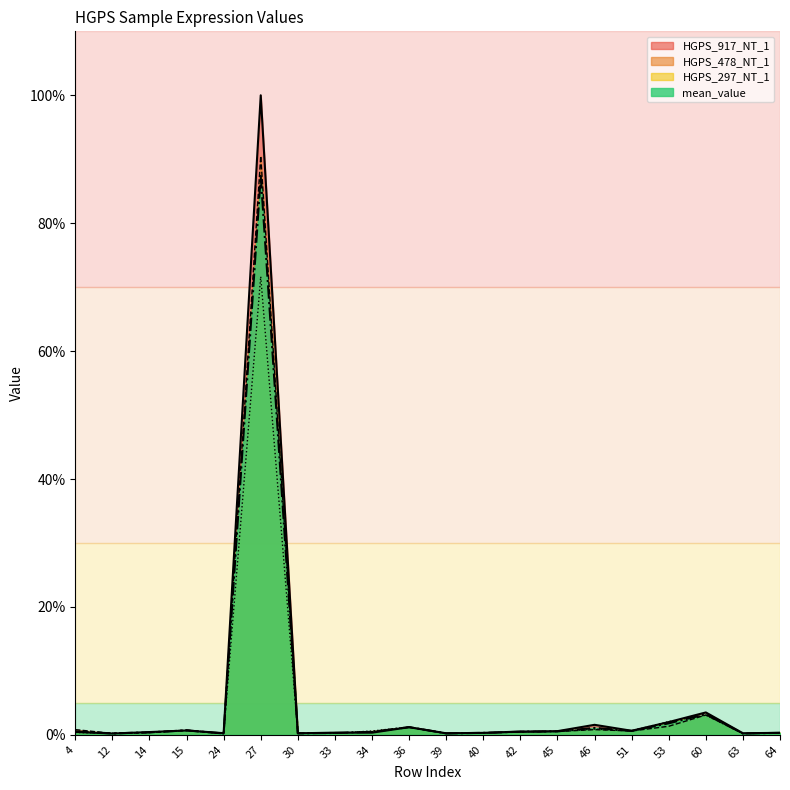

Reading right to left, list all the values displayed in this chart.

HGPS_917_NT_1: 0.3	0.2	3.5	2.0	0.6	1.6	0.6	0.5	0.3	0.2	1.2	0.3	0.3	0.2	100.0	0.3	0.7	0.4	0.2	0.4
HGPS_478_NT_1: 0.3	0.2	3.1	1.3	0.6	0.8	0.5	0.4	0.3	0.2	1.2	0.5	0.3	0.2	90.5	0.2	0.7	0.3	0.2	0.8
HGPS_297_NT_1: 0.3	0.2	3.1	2.1	0.6	0.9	0.5	0.5	0.3	0.2	1.2	0.6	0.2	0.3	71.7	0.2	0.7	0.4	0.2	0.4
mean_value: 0.3	0.2	3.2	1.8	0.6	1.1	0.5	0.5	0.3	0.2	1.2	0.5	0.3	0.2	87.4	0.2	0.7	0.4	0.2	0.5